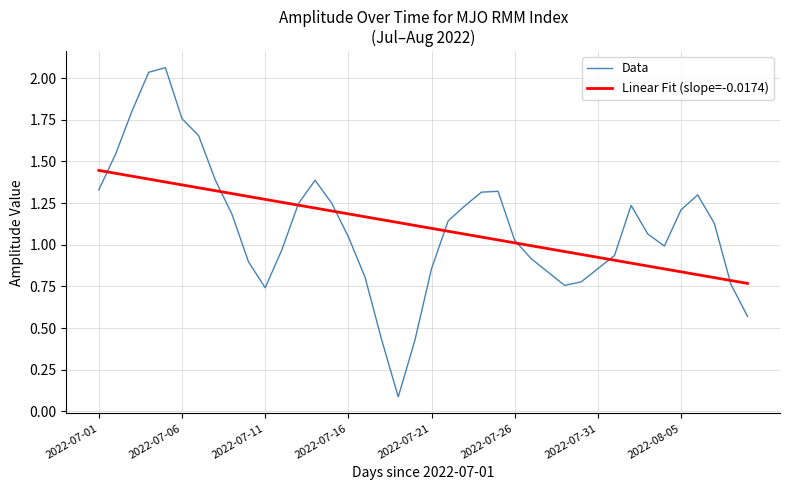

Rank the series by their maximum value, from lowest to highest.

Linear Fit (slope=-0.0174), Data